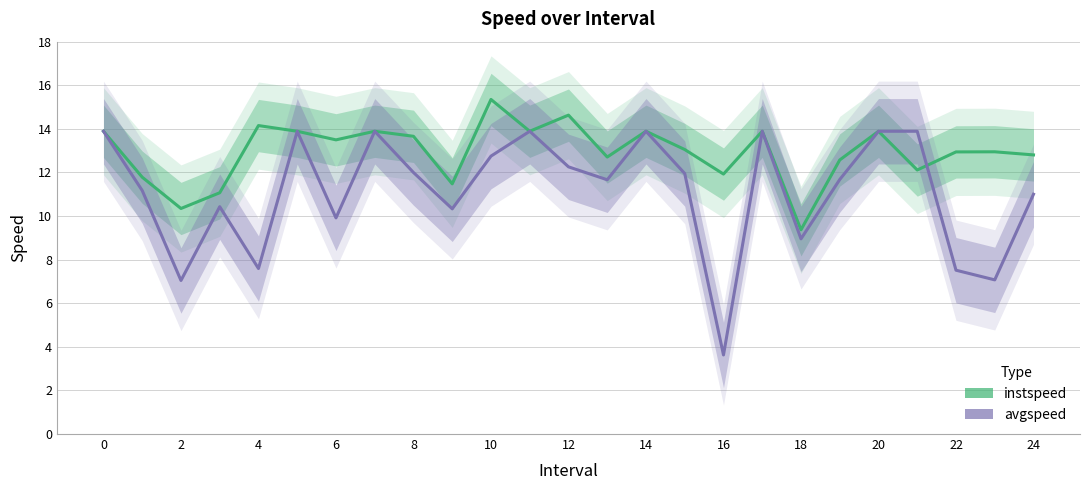

Reading right to left, what are all the values shown in this chart?

instspeed: 12.8	12.9	12.9	12.1	13.9	12.6	9.4	13.9	11.9	13.1	13.9	12.7	14.6	13.9	15.3	11.5	13.7	13.9	13.5	13.9	14.2	11.1	10.3	11.8	13.9
avgspeed: 11.0	7.1	7.5	13.9	13.9	11.7	9.0	13.9	3.6	11.9	13.9	11.7	12.3	13.9	12.7	10.3	12.0	13.9	9.9	13.9	7.6	10.4	7.0	11.2	13.9